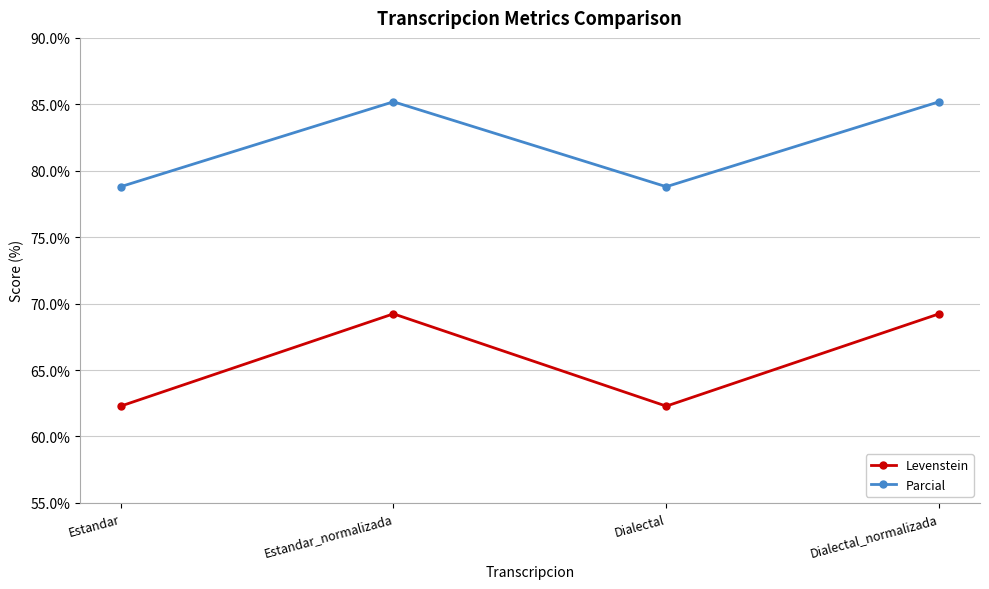

In Levenstein, how many points are lower than both neighbors (excluding endpoints)?

1